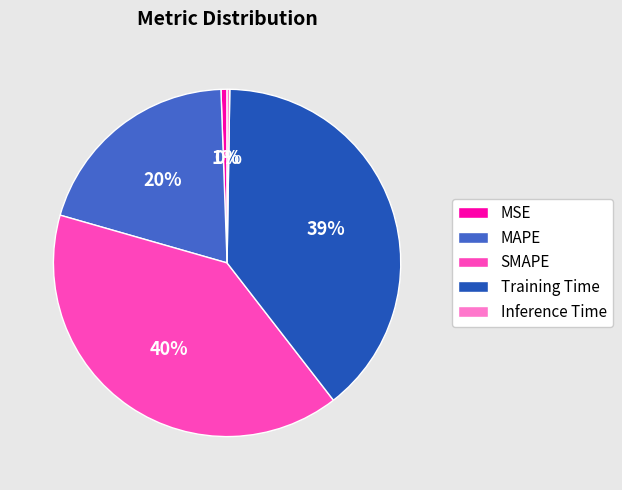

What is the largest slice in the pie chart?

SMAPE